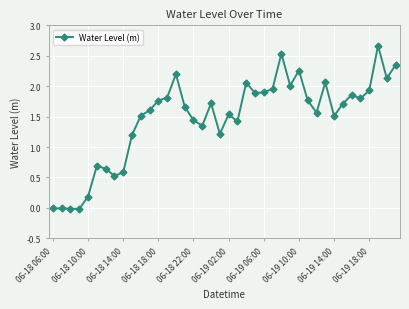

Does the chart display data point markers on the line(s)?

Yes